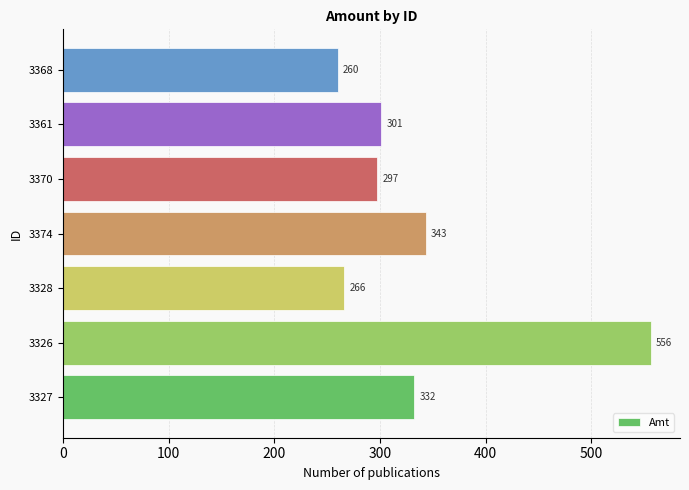

Which has a higher value, 3374 or 3328?

3374